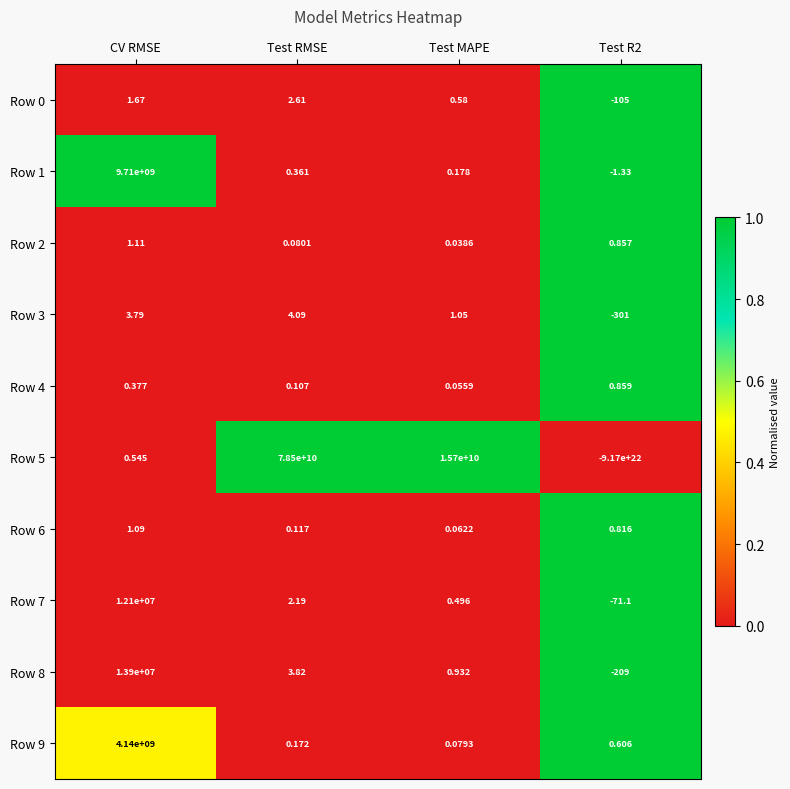

Where is Row 7 nearest to the value 6049964?

Test RMSE